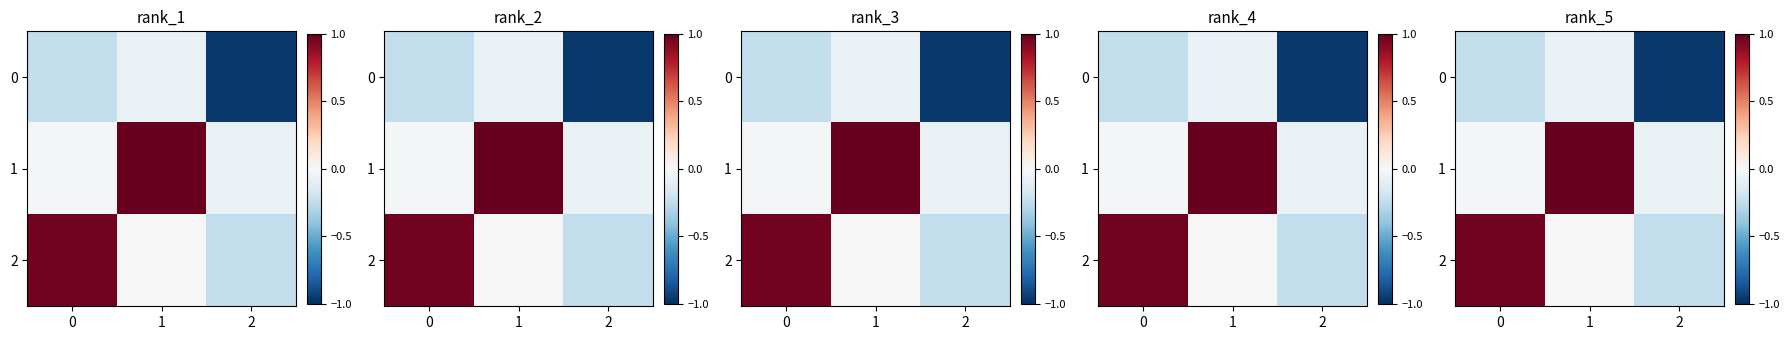

Read the 2 value at 2.

-0.2